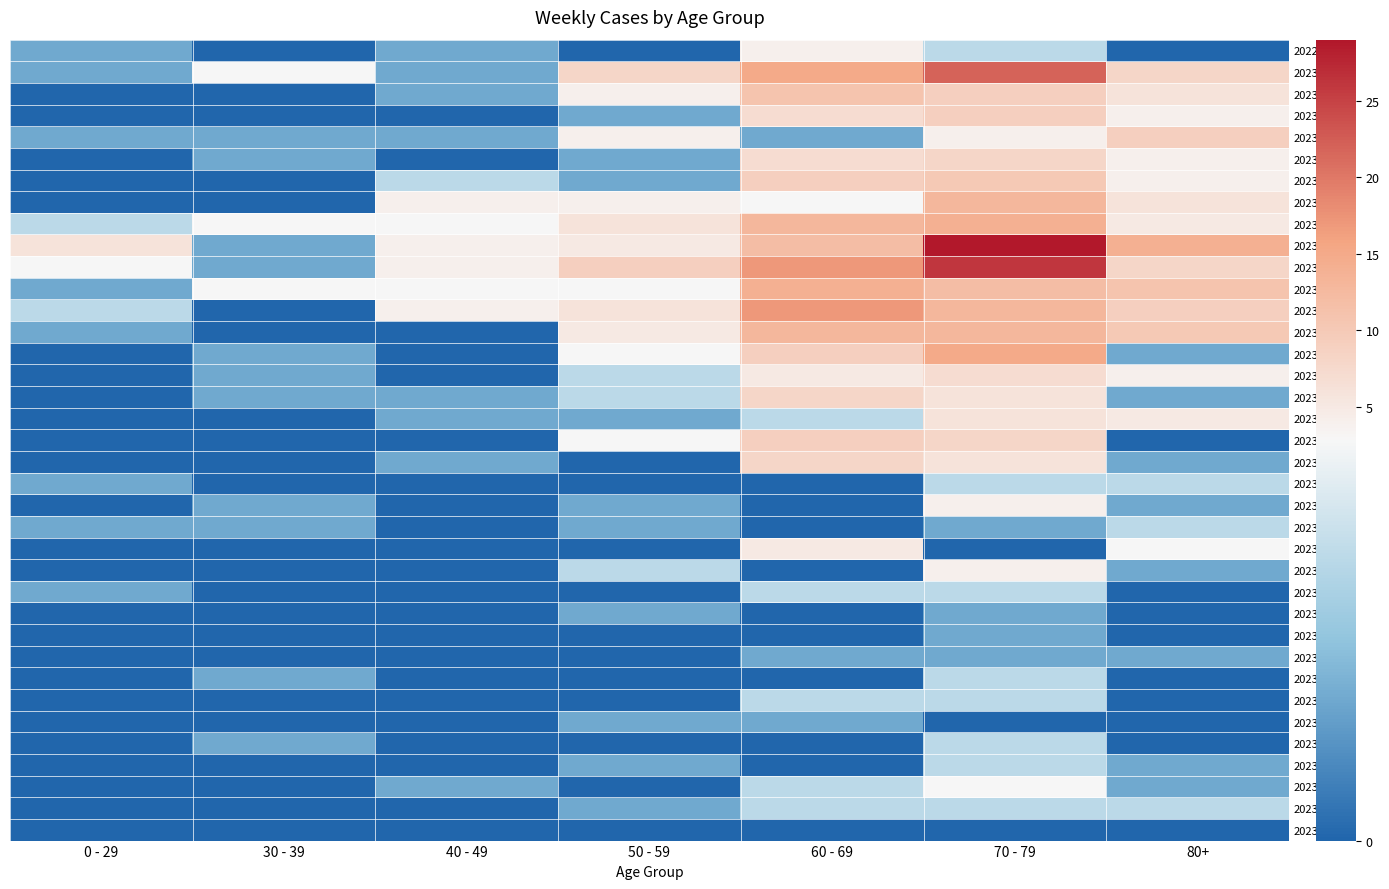

Rank the series by their maximum value, from highest to lowest.

2023-02-27, 2023-03-06, 2023-01-02, 2023-03-20, 2023-04-03, 2023-02-20, 2023-03-13, 2023-02-13, 2023-03-27, 2023-01-09, 2023-02-06, 2023-01-16, 2023-01-23, 2023-05-01, 2023-01-30, 2023-04-17, 2023-05-08, 2023-04-10, 2023-04-24, 2023-06-05, 2022-12-26, 2023-05-22, 2023-06-12, 2023-08-21, 2023-05-15, 2023-05-29, 2023-06-19, 2023-07-17, 2023-07-24, 2023-08-07, 2023-08-14, 2023-08-28, 2023-06-26, 2023-07-03, 2023-07-10, 2023-07-31, 2023-09-04